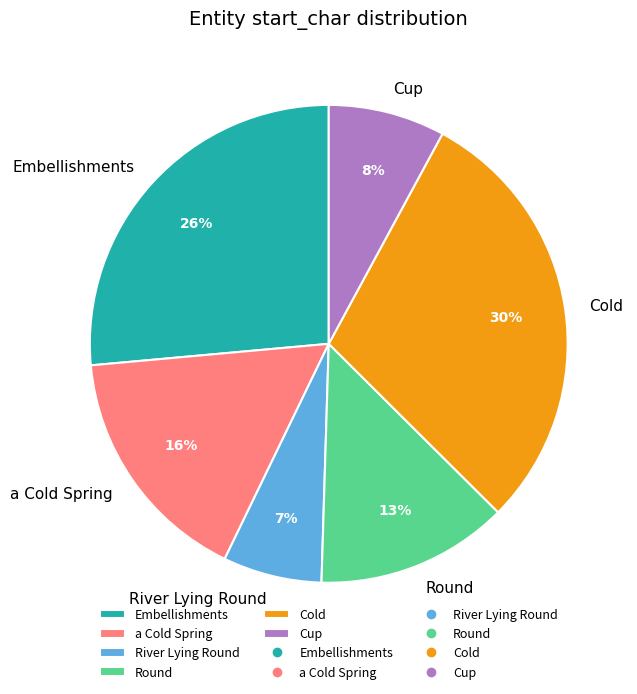

Count the number of slices in the pie.

6